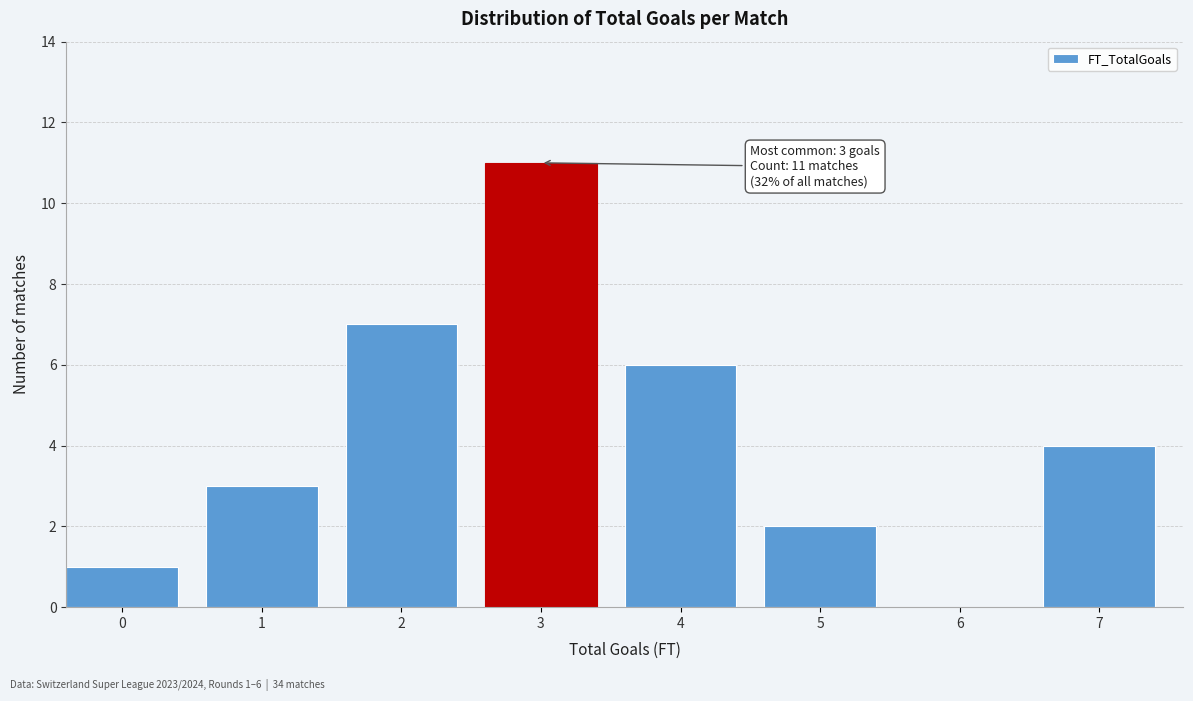

Reading left to right, list all the values displayed in this chart.

0=1	1=3	2=7	3=11	4=6	5=2	6=0	7=4